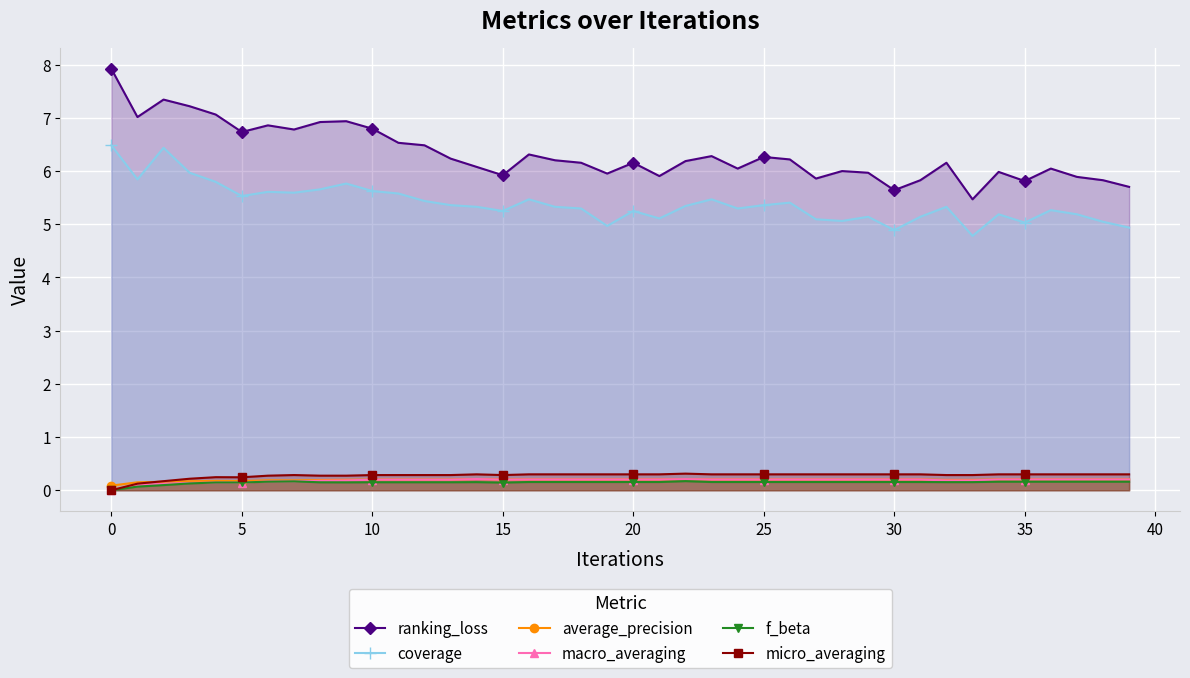

The value of coverage at 20 is 2.4. True or false?

False